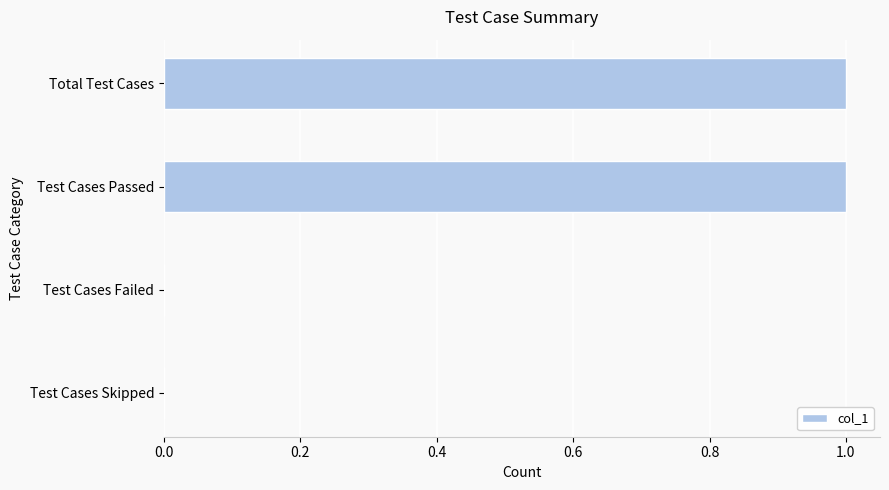

Between Test Cases Skipped and Total Test Cases, which is larger?

Total Test Cases